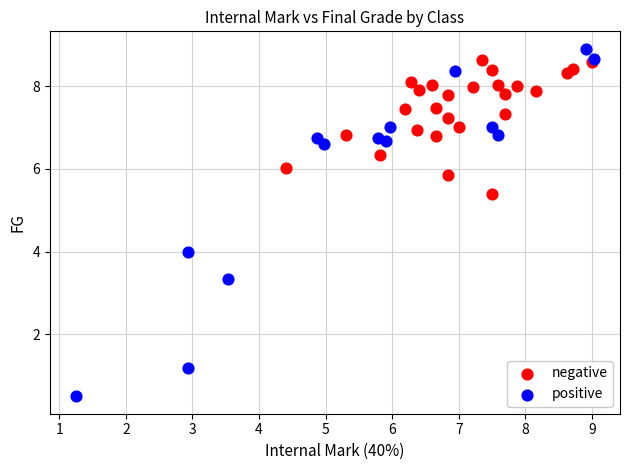

Which series has the widest spread of Y values?

positive